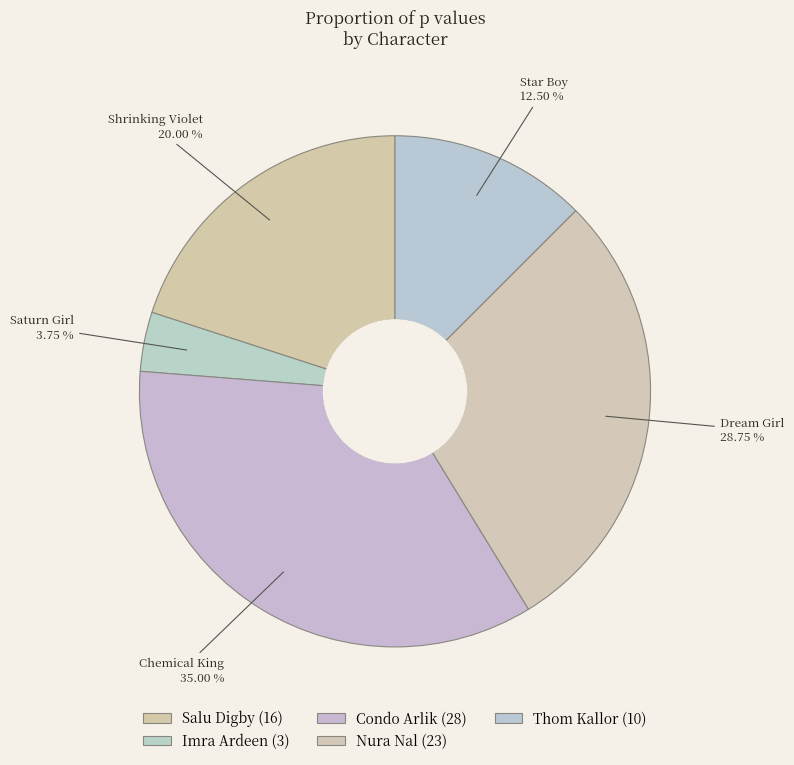

Which has a higher value, Nura Nal or Salu Digby?

Nura Nal